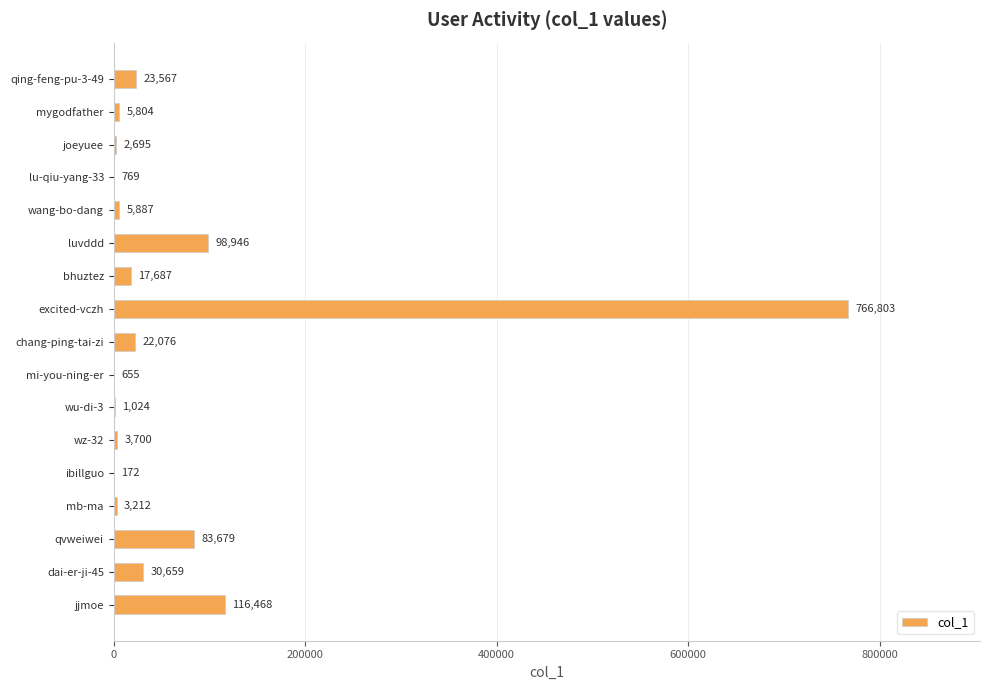

Between chang-ping-tai-zi and wang-bo-dang, which is larger?

chang-ping-tai-zi